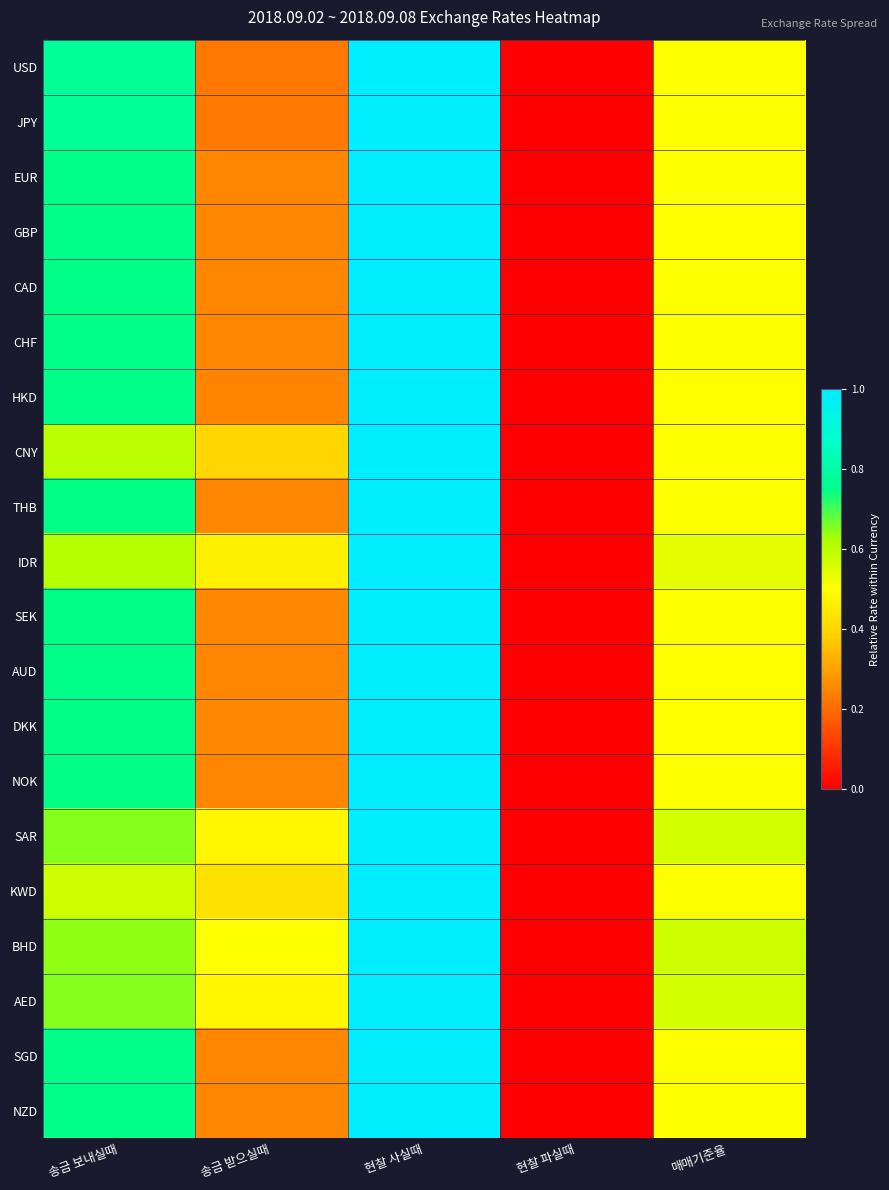

What is the total value across all series at 송금 보내실때?

14.3